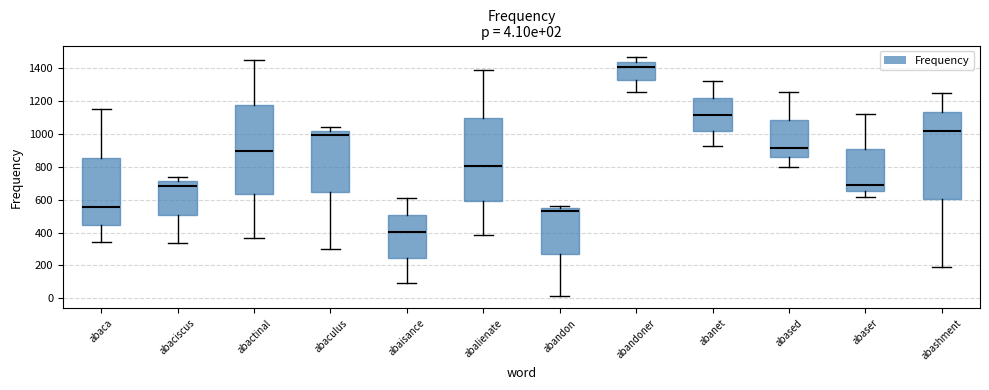

Which box has the lowest median line?

abaisance